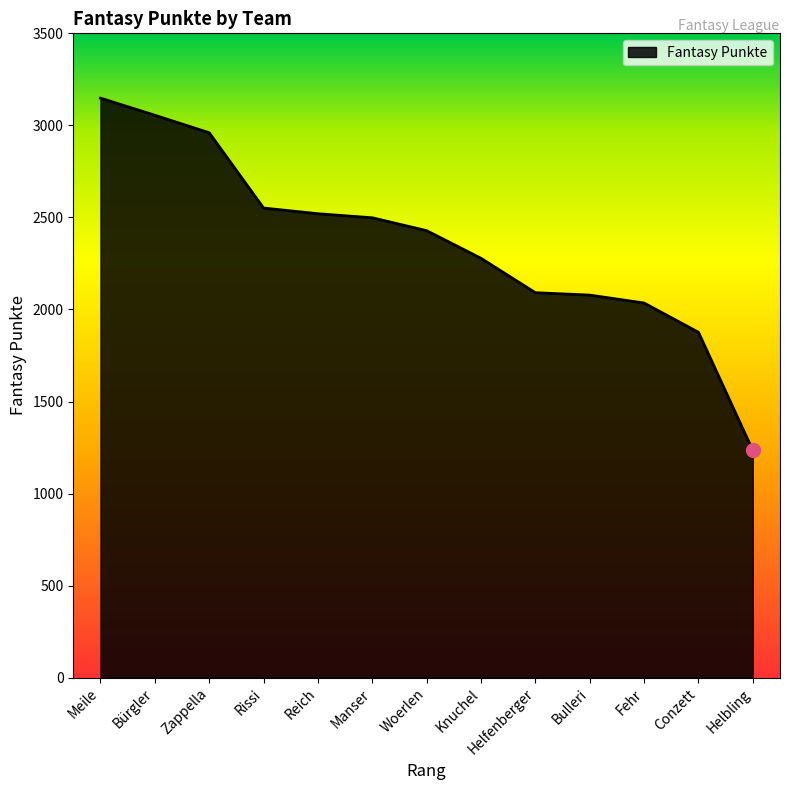

Which category has the lowest value across all series?

Helbling